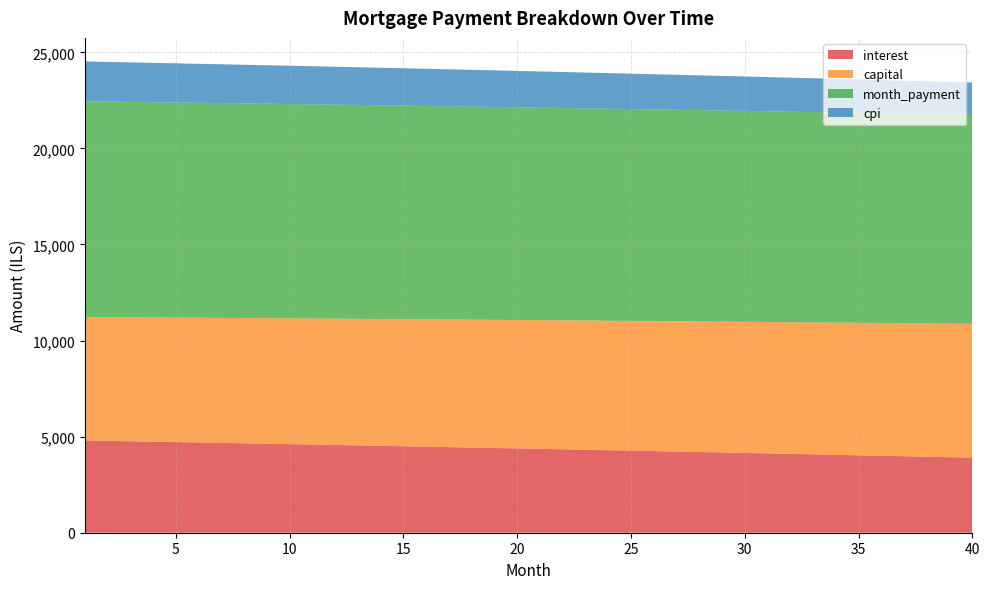

Reading left to right, what are all the values shown in this chart?

interest: 1=4801.6	2=4780.8	3=4759.9	4=4738.8	5=4717.6	6=4696.4	7=4675.0	8=4653.5	9=4631.9	10=4610.2	11=4588.4	12=4566.4	13=4544.4	14=4522.2	15=4500.0	16=4477.6	17=4455.1	18=4432.5	19=4409.8	20=4386.9	21=4364.0	22=4340.9	23=4317.7	24=4294.4	25=4271.0	26=4247.5	27=4223.9	28=4200.1	29=4176.2	30=4152.2	31=4128.1	32=4103.9	33=4079.5	34=4055.1	35=4030.5	36=4005.8	37=3980.9	38=3956.0	39=3930.9	40=3905.7
capital: 1=6423.6	2=6437.0	3=6450.4	4=6463.8	5=6477.3	6=6490.8	7=6504.3	8=6517.9	9=6531.5	10=6545.1	11=6558.7	12=6572.4	13=6586.1	14=6599.8	15=6613.5	16=6627.3	17=6641.1	18=6654.9	19=6668.8	20=6682.7	21=6696.6	22=6710.6	23=6724.6	24=6738.6	25=6752.6	26=6766.7	27=6780.8	28=6794.9	29=6809.1	30=6823.2	31=6837.5	32=6851.7	33=6866.0	34=6880.3	35=6894.6	36=6909.0	37=6923.4	38=6937.8	39=6952.2	40=6966.7
month_payment: 1=11225.3	2=11217.8	3=11210.3	4=11202.6	5=11194.9	6=11187.2	7=11179.3	8=11171.4	9=11163.3	10=11155.2	11=11147.1	12=11138.8	13=11130.4	14=11122.0	15=11113.5	16=11104.9	17=11096.2	18=11087.4	19=11078.6	20=11069.6	21=11060.6	22=11051.5	23=11042.3	24=11033.0	25=11023.6	26=11014.2	27=11004.6	28=10995.0	29=10985.3	30=10975.5	31=10965.6	32=10955.6	33=10945.5	34=10935.3	35=10925.1	36=10914.7	37=10904.3	38=10893.8	39=10883.2	40=10872.5
cpi: 1=2074.3	2=2065.2	3=2056.1	4=2046.9	5=2037.7	6=2028.4	7=2019.1	8=2009.7	9=2000.3	10=1990.8	11=1981.3	12=1971.7	13=1962.1	14=1952.4	15=1942.7	16=1933.0	17=1923.2	18=1913.3	19=1903.4	20=1893.4	21=1883.4	22=1873.4	23=1863.3	24=1853.1	25=1842.9	26=1832.6	27=1822.3	28=1812.0	29=1801.6	30=1791.1	31=1780.6	32=1770.0	33=1759.4	34=1748.7	35=1738.0	36=1727.2	37=1716.4	38=1705.5	39=1694.6	40=1683.6